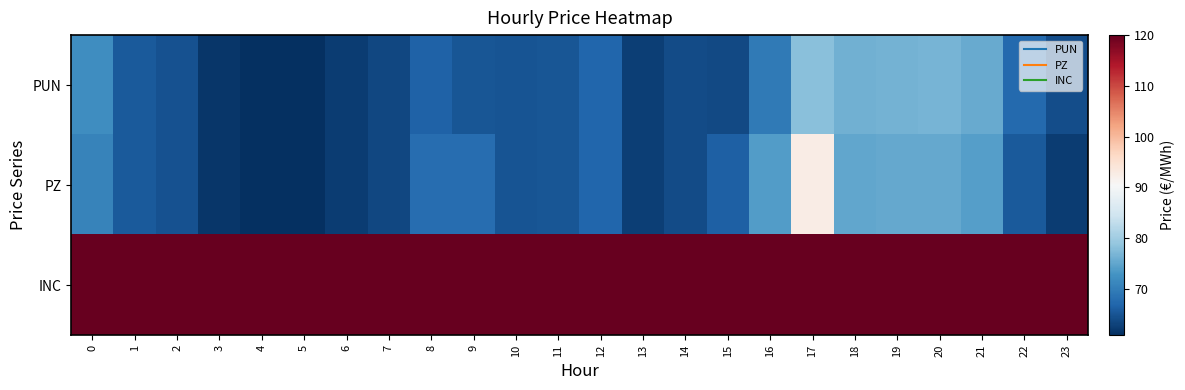

At how many categories does at least one series exceed 62?

24